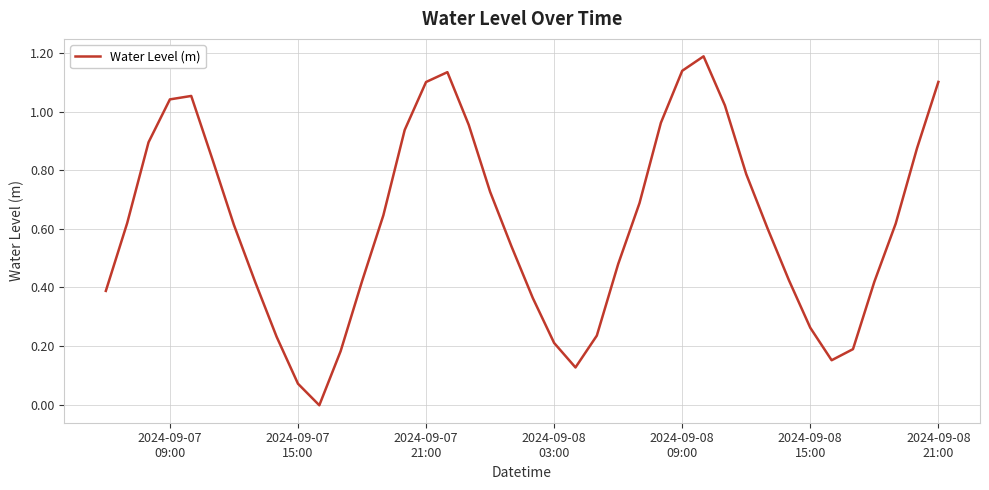

What is the greatest value displayed?

1.2